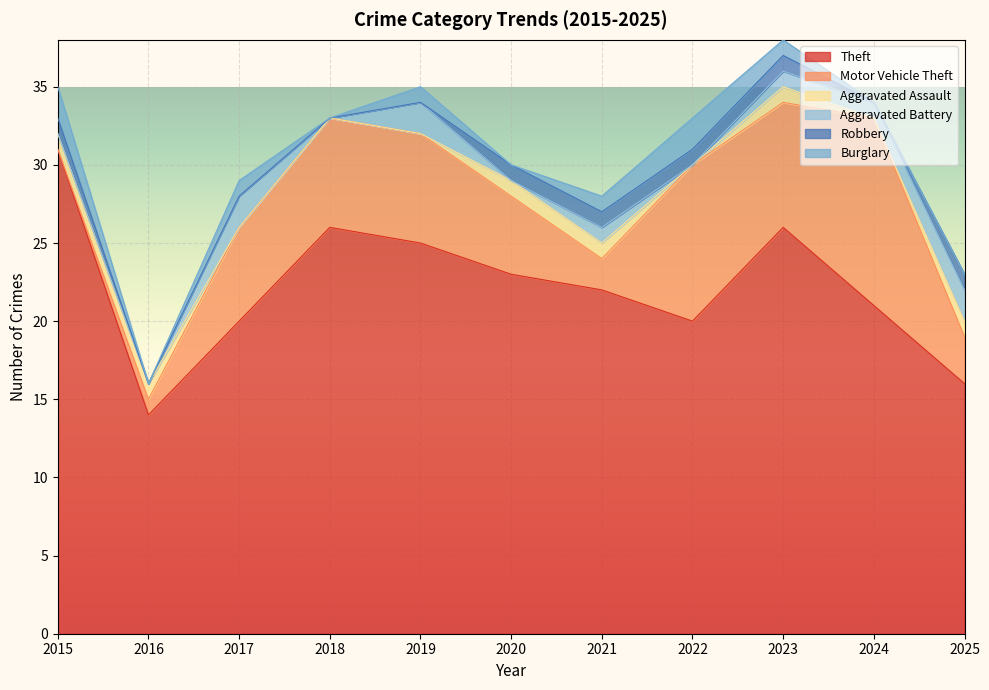

The Motor Vehicle Theft series shows 6 at 2017. True or false?

True